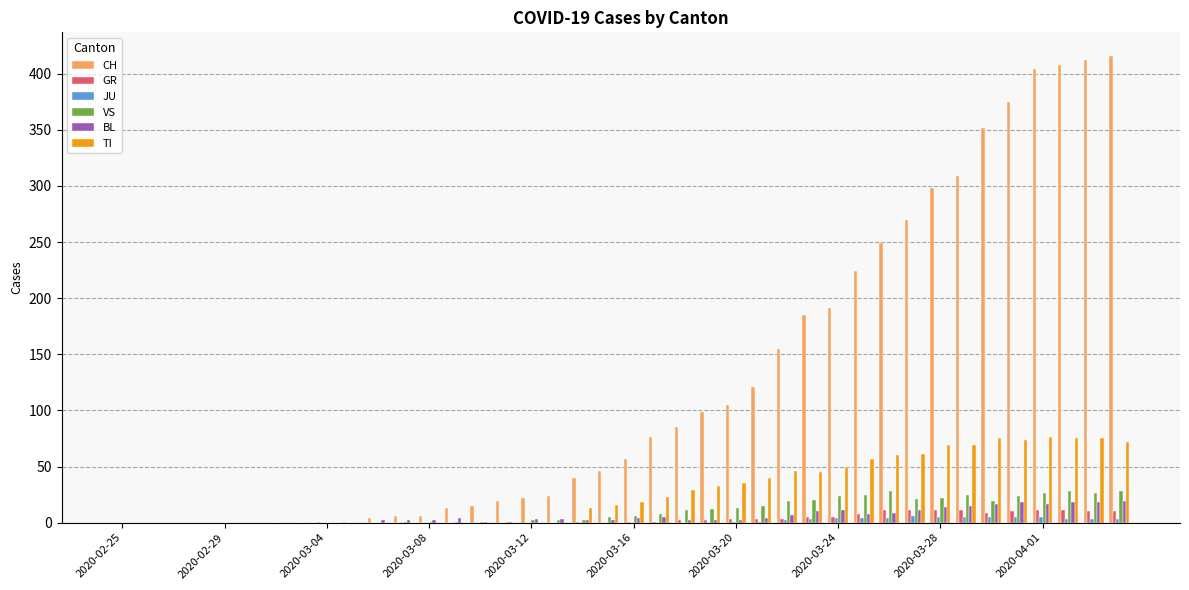

What is the sum of all BL values?

233